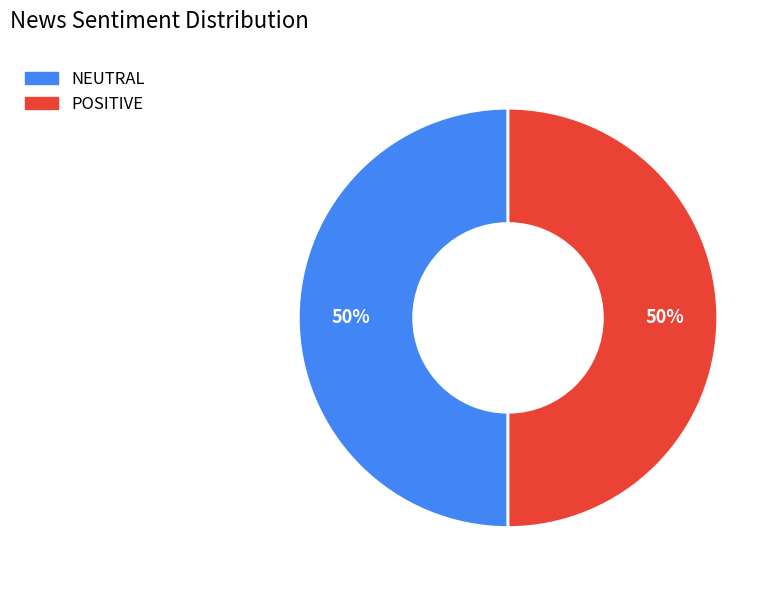

Approximately how many times larger is the value at NEUTRAL compared to POSITIVE?

1.0